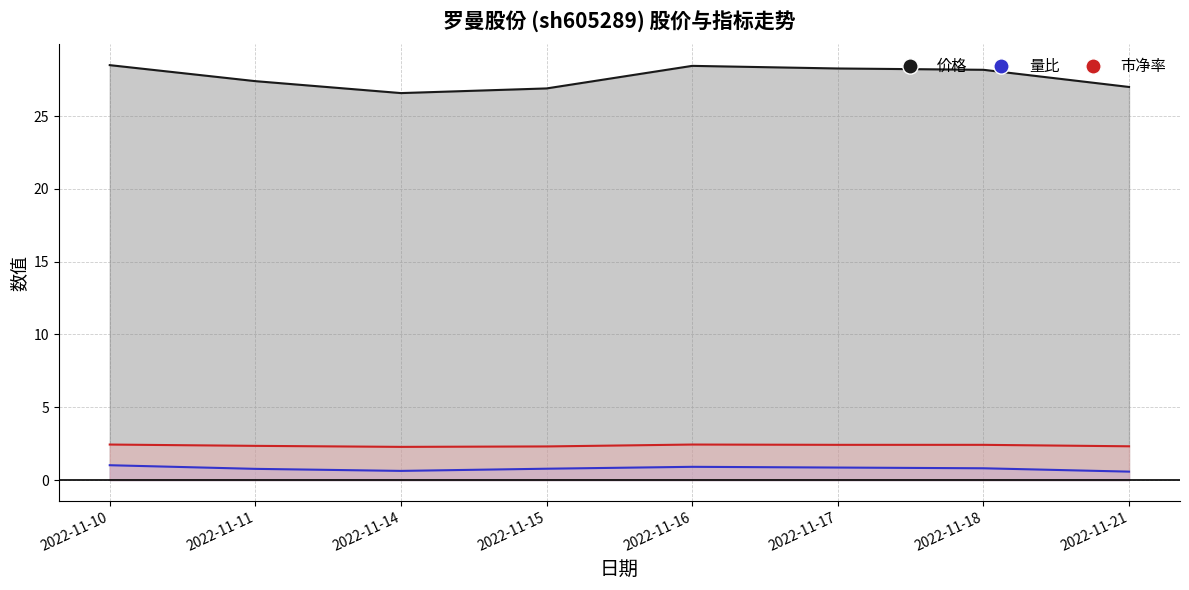

Read the 价格 value at 2022-11-11.

27.4